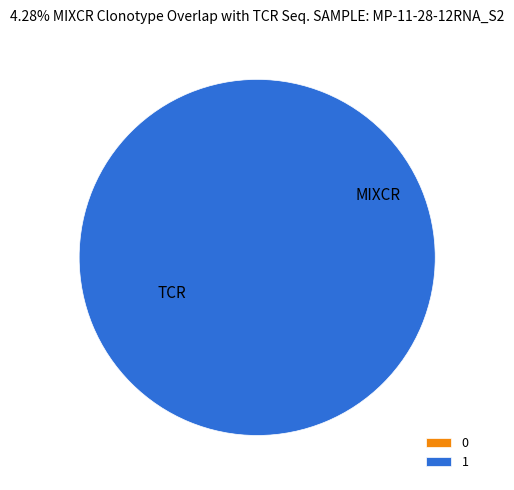

Rank the categories by value from lowest to highest.

0, 1